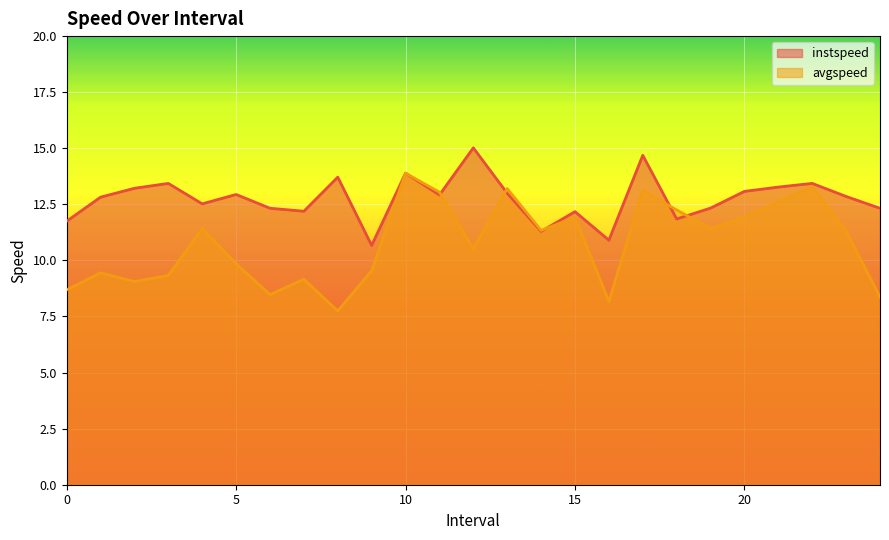

What is the sum of the avgspeed values at 6.0 and 3.0?

17.8